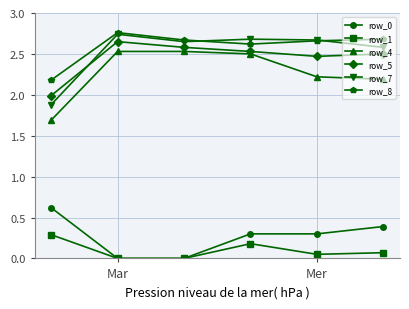

What is the value of the row_0 point at the 6th from the left?

0.4